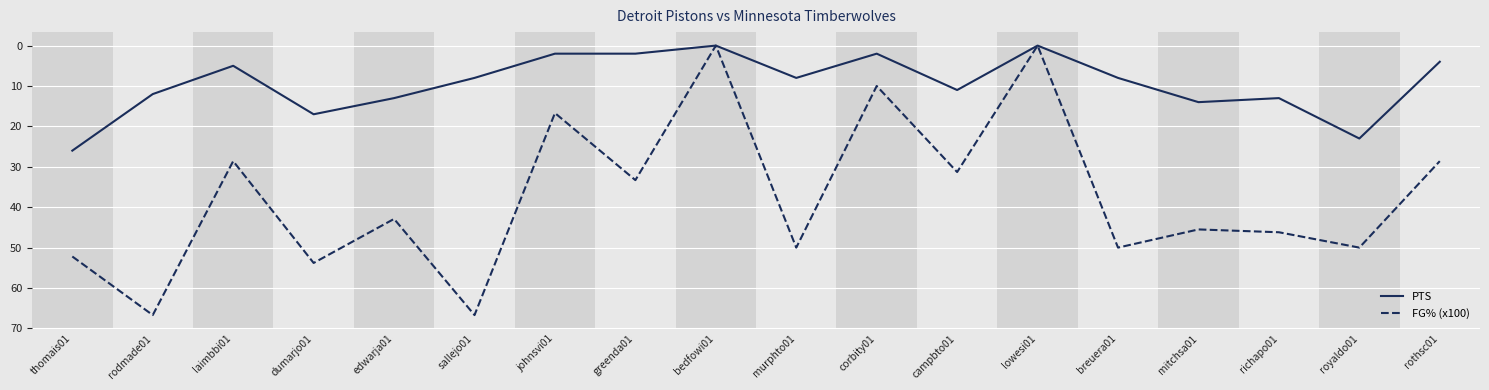

Which series has the largest total across all categories?

FG% (x100)